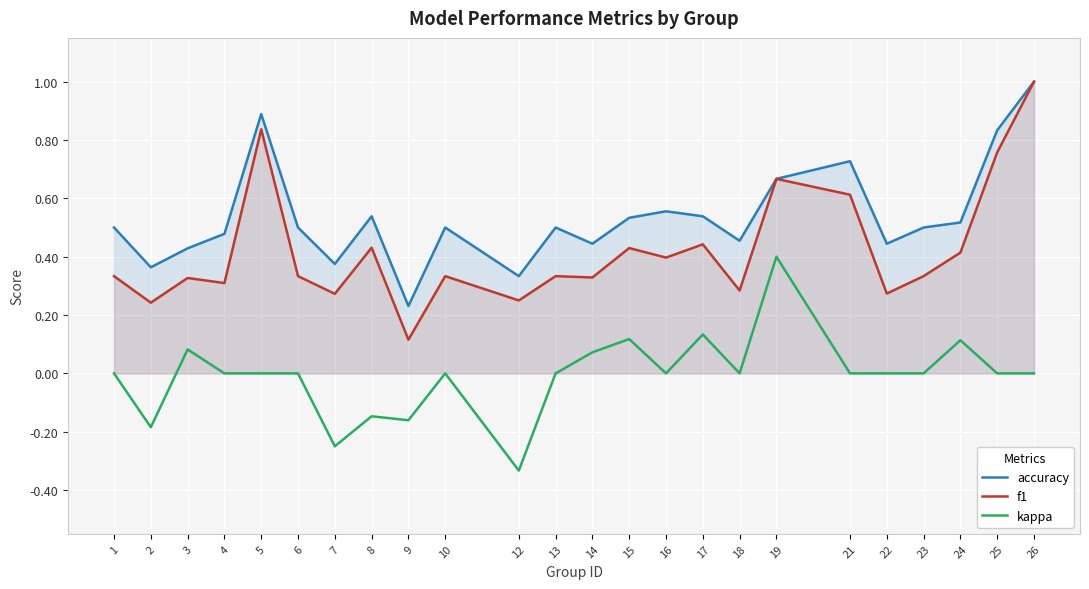

Rank the series by their average value, from lowest to highest.

kappa, f1, accuracy